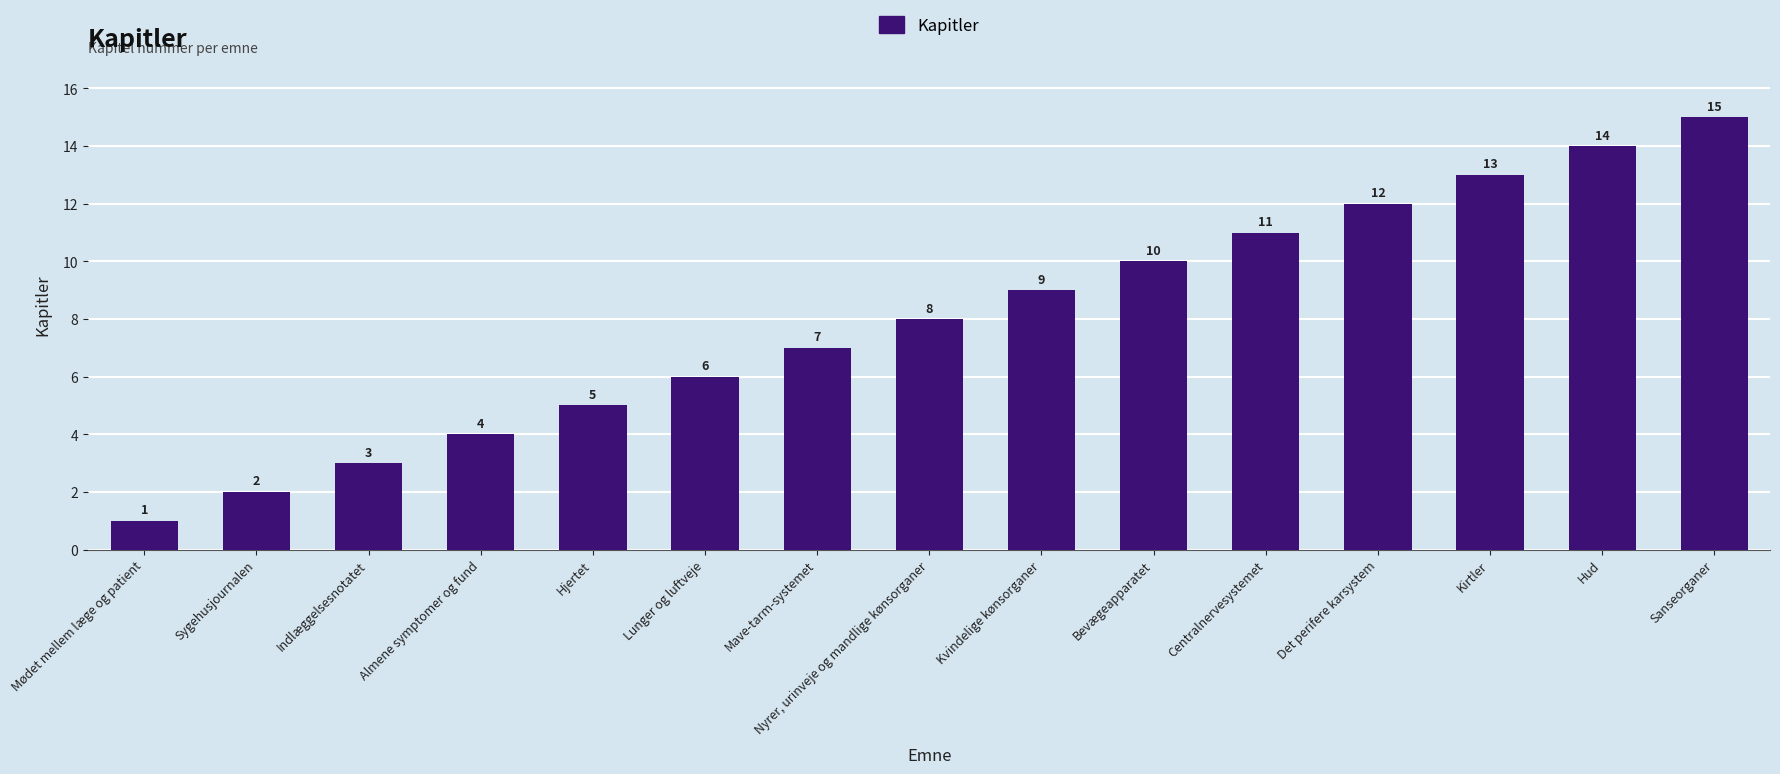

What is the label of the 4th bar from the left?

Almene symptomer og fund